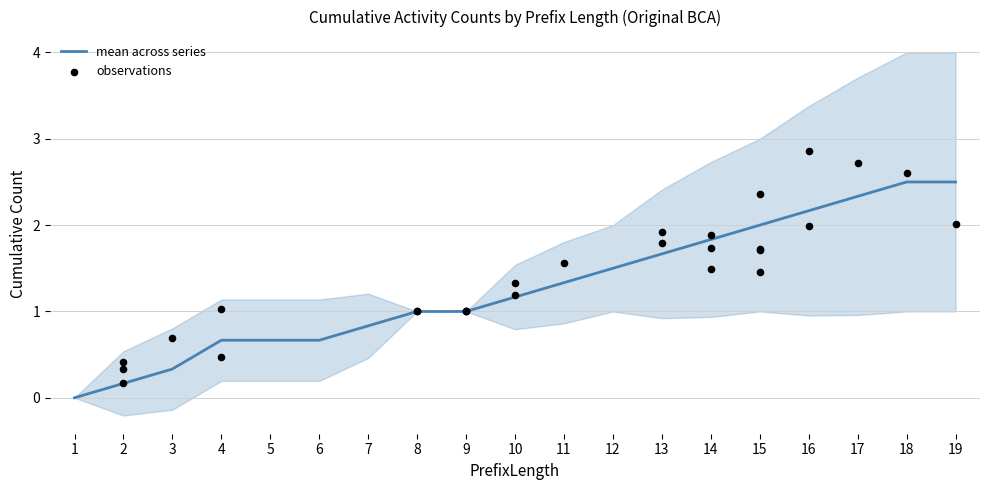

What is the highest value of the mean across series series?

2.5